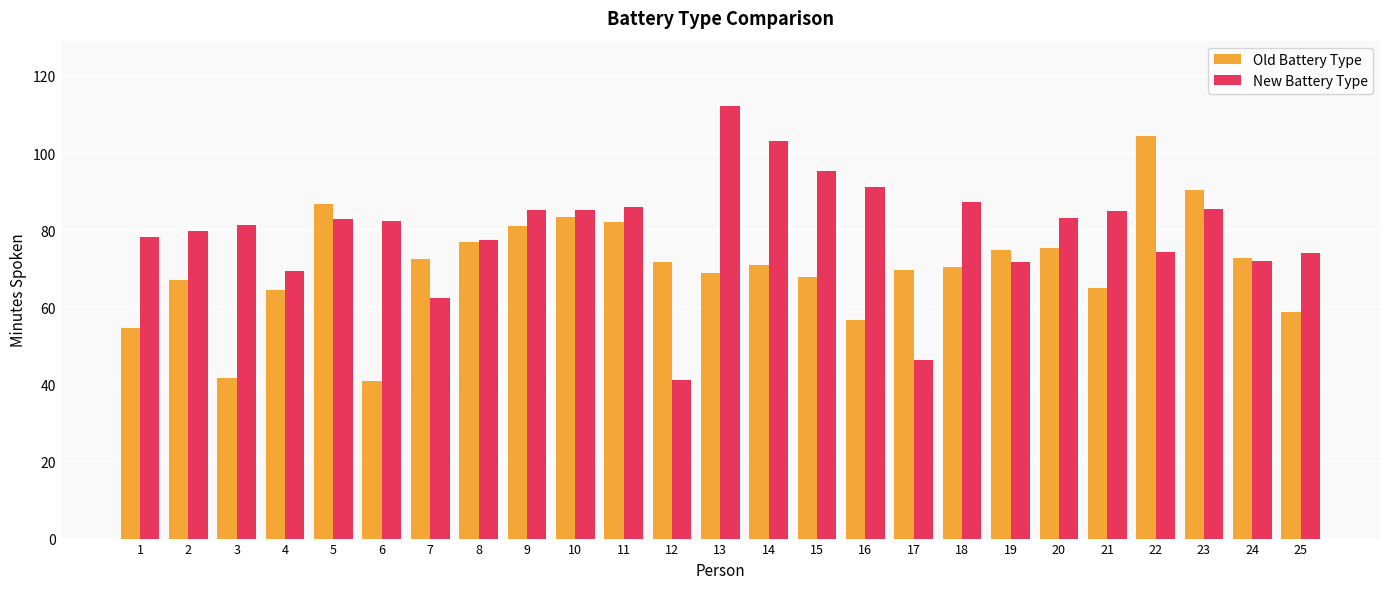

How many values in the New Battery Type series exceed 82?

13